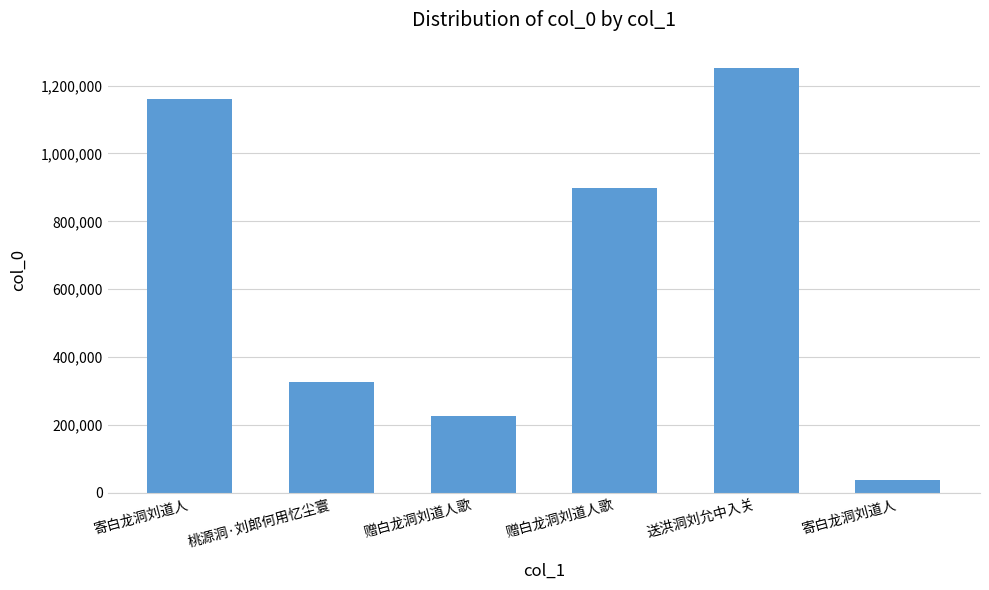

How many bars are there in total?

6